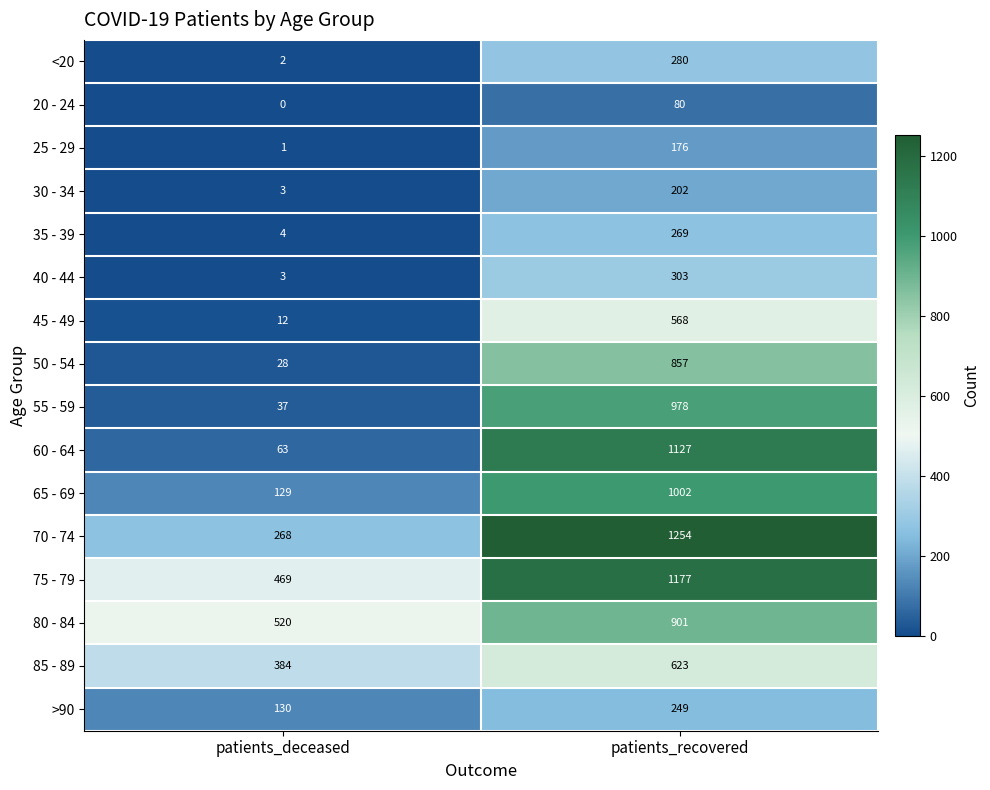

What is the total value across all series at patients_deceased?

2053